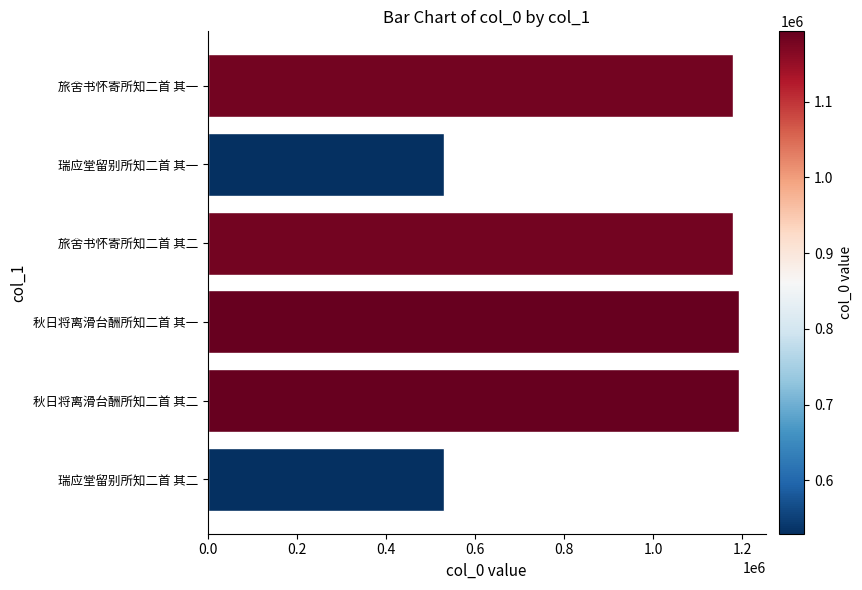

What is the change in value from 瑞应堂留别所知二首 其二 to 旅舍书怀寄所知二首 其一?

+650559